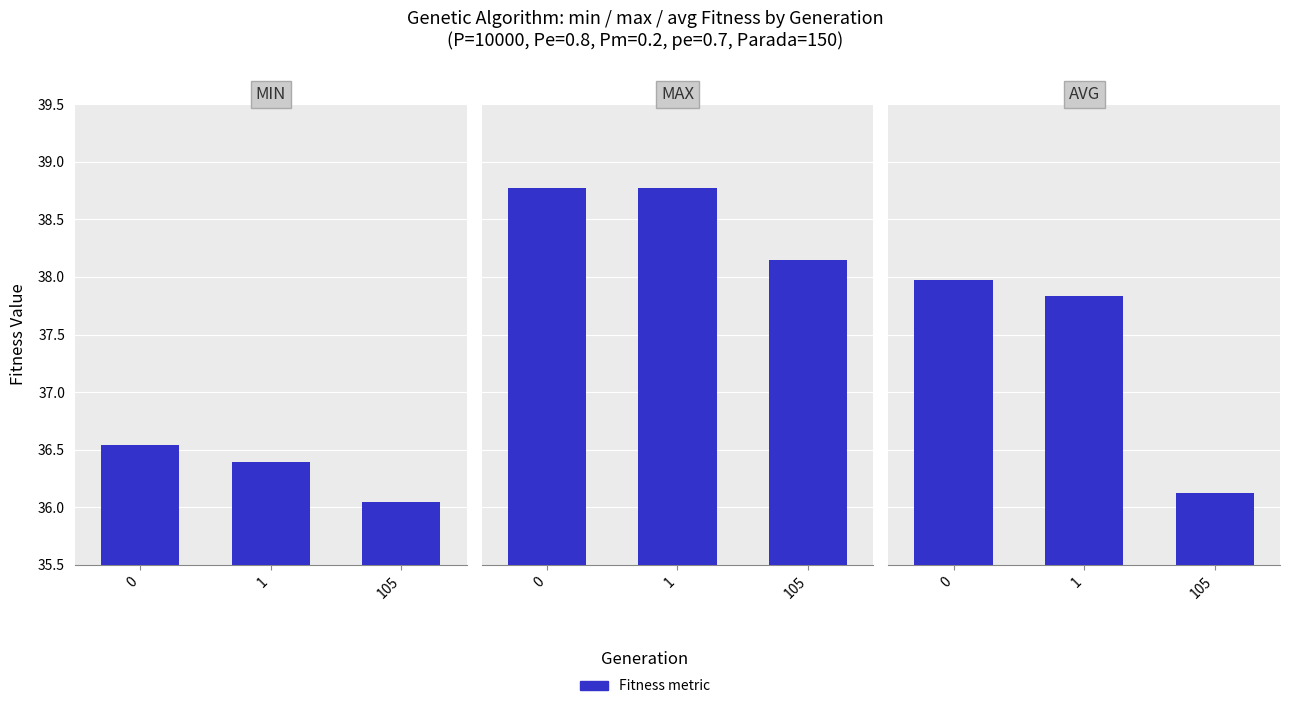

What is the total value across all series at 1?

113.0